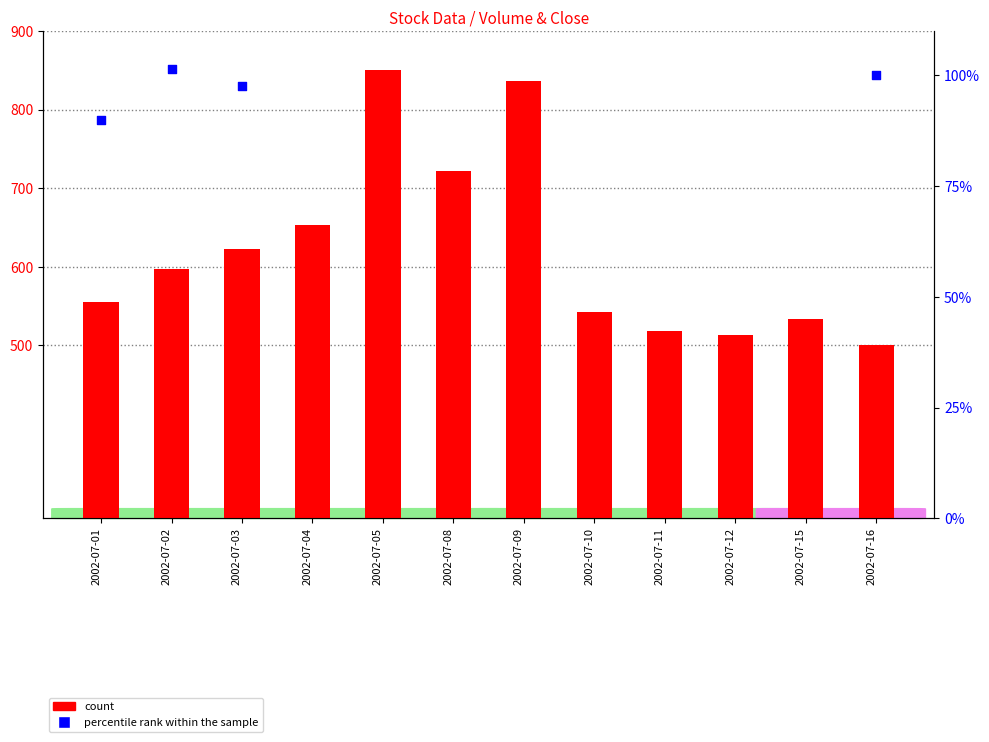

Which series contains the highest Y value?

count